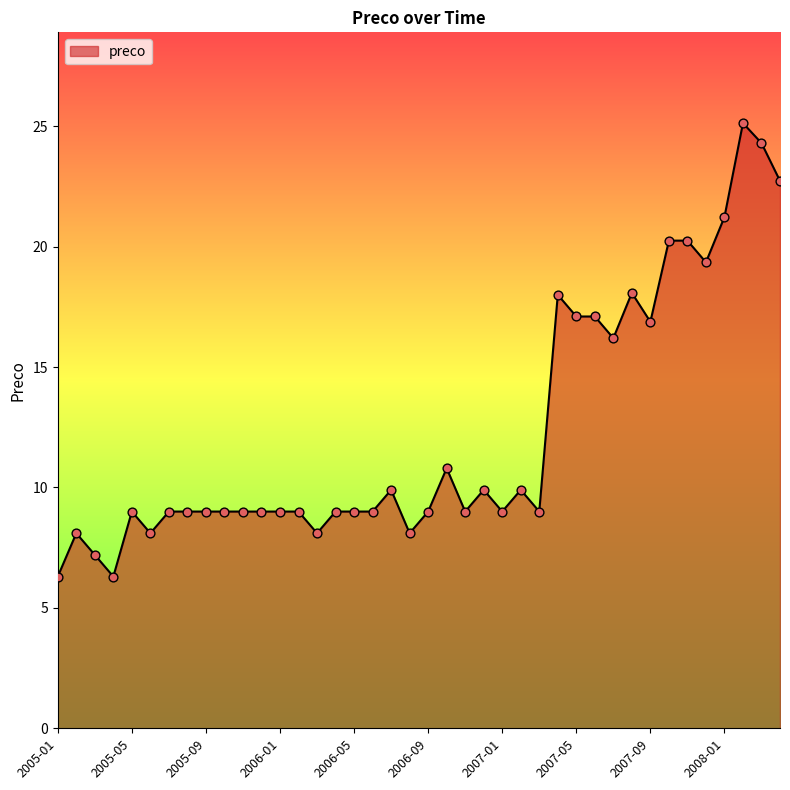

What is the maximum value shown in the chart?

25.1